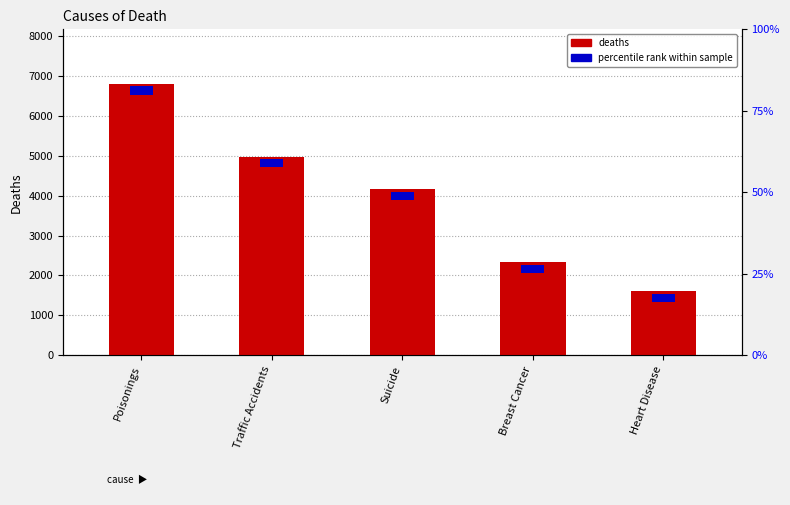

What is the approximate value at Traffic Accidents, to the nearest 100?

5000